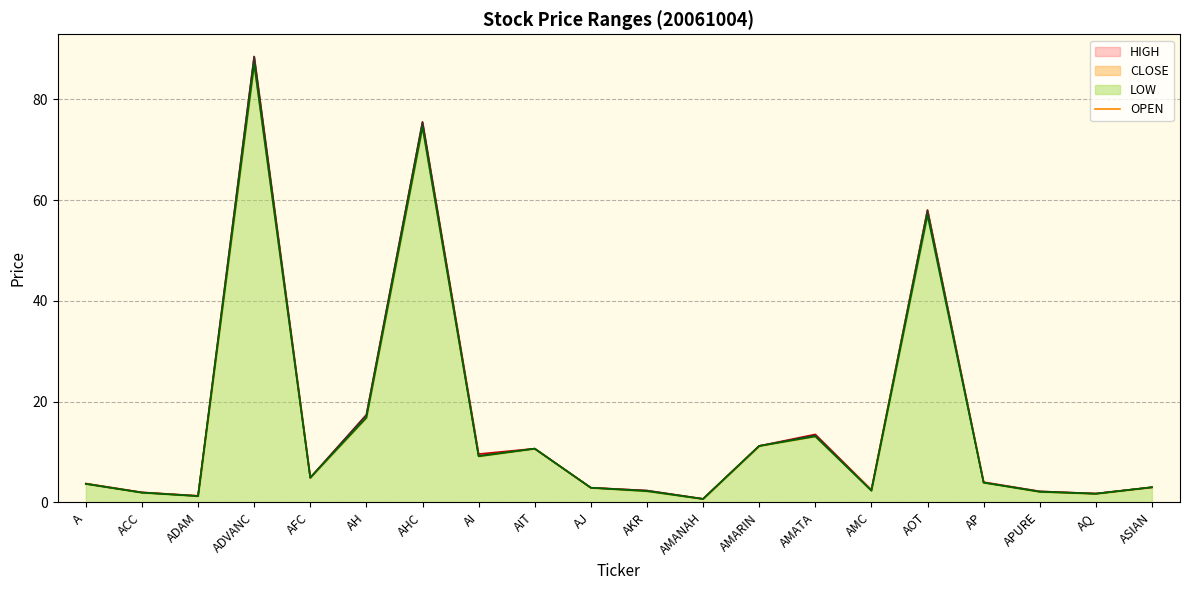

How many series are shown in this chart?

4